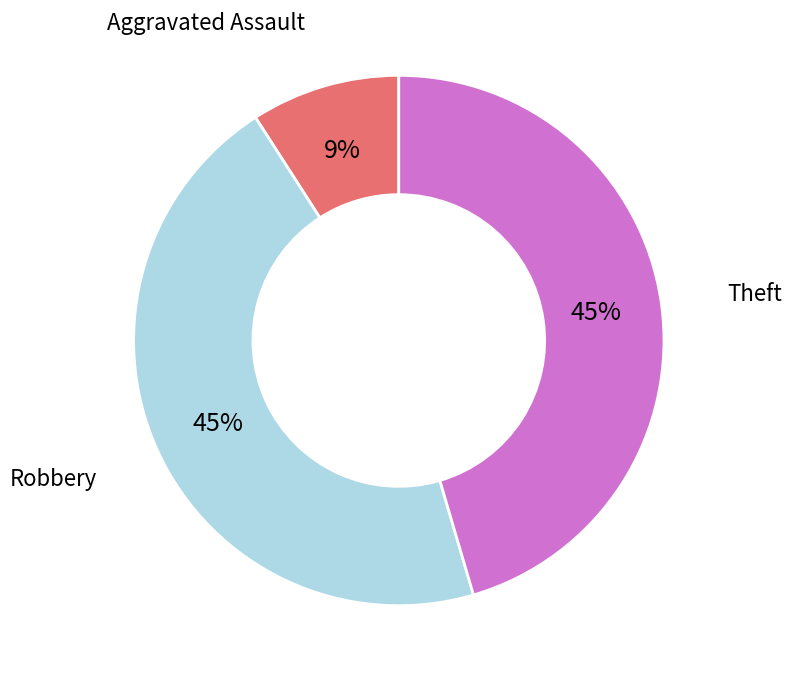

True or false: Theft accounts for 60% of the total.

False